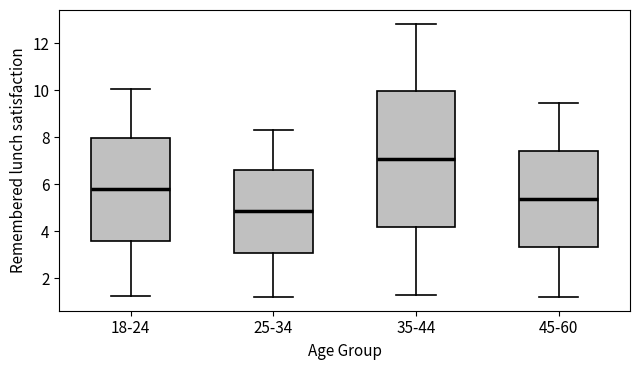

Reading left to right, read every box against the y-axis: the position of its median line, the range the box covers, and the ends of its whiskers. The values are not printed on the chart, so give them approximately, as read against the axis.

18-24: median 5.8, box 3.6 to 8.0, whiskers 1.2 to 10.0
25-34: median 4.8, box 3.0 to 6.6, whiskers 1.2 to 8.4
35-44: median 7.0, box 4.2 to 10.0, whiskers 1.2 to 12.8
45-60: median 5.4, box 3.4 to 7.4, whiskers 1.2 to 9.4